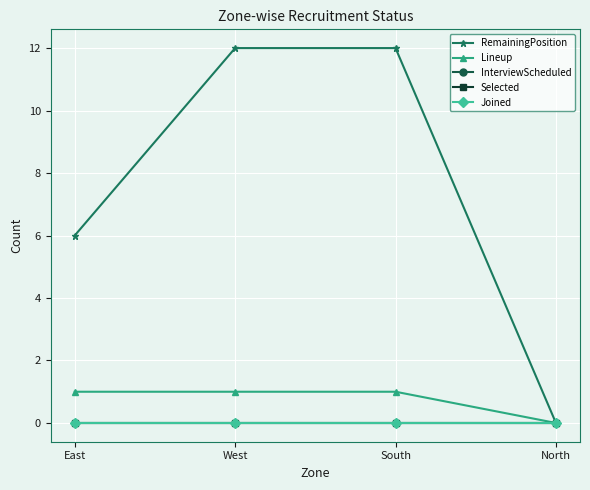

Which series has the widest spread of values?

RemainingPosition